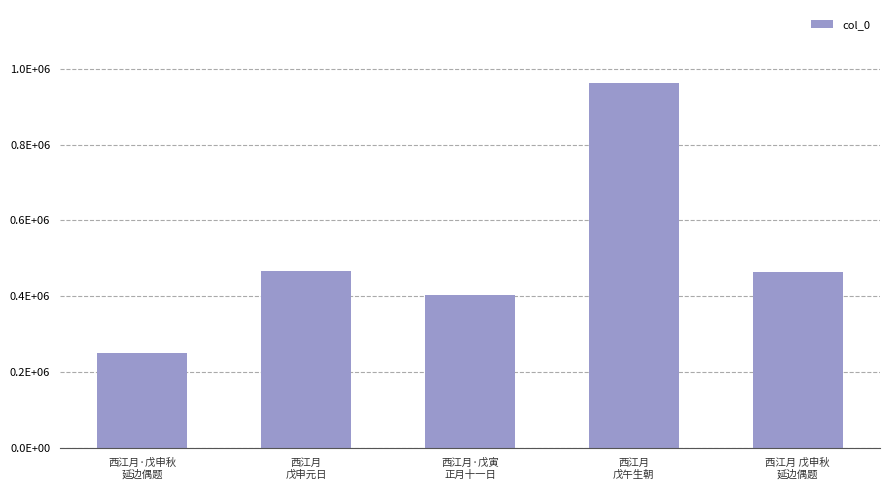

Rank the categories by value from highest to lowest.

西江月
戊午生朝, 西江月
戊申元日, 西江月 戊申秋
延边偶题, 西江月·戊寅
正月十一日, 西江月·戊申秋
延边偶题